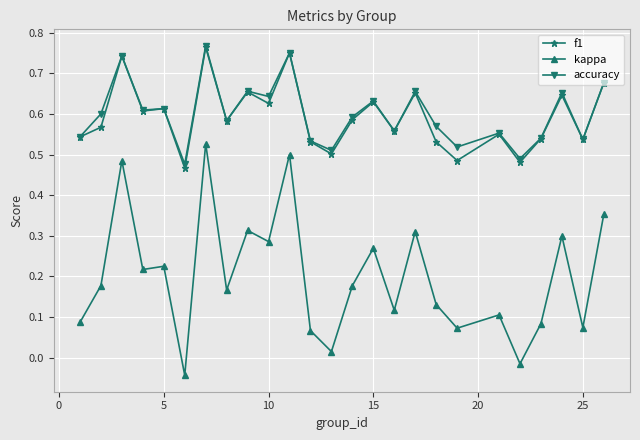

Which series has the widest spread of values?

kappa